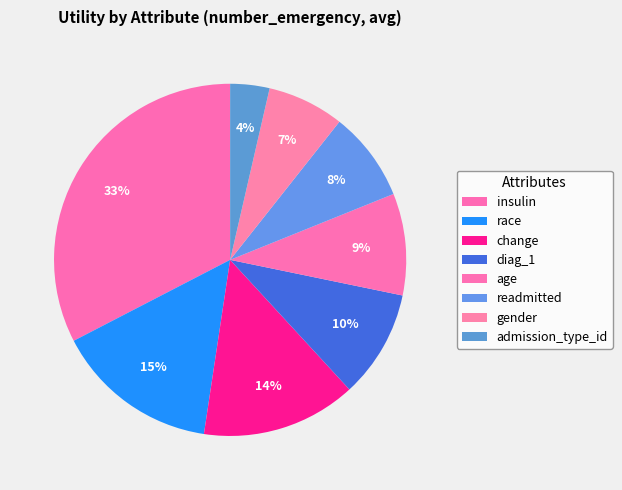

What percentage is the change slice, to the nearest percent?

14%